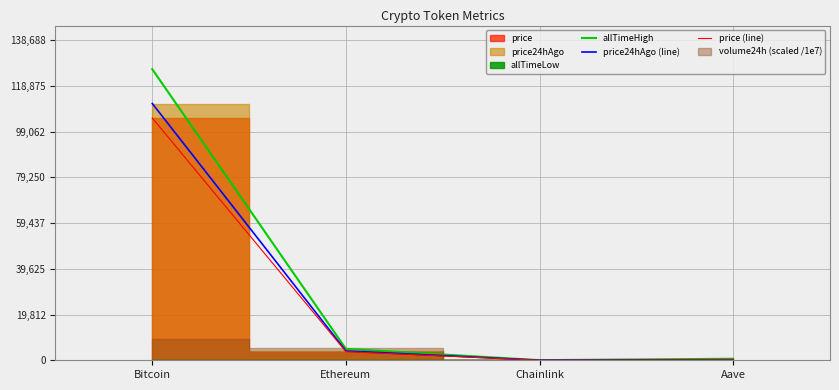

What is the difference between the maximum and minimum values in the price24hAgo (line) series?

111203.8